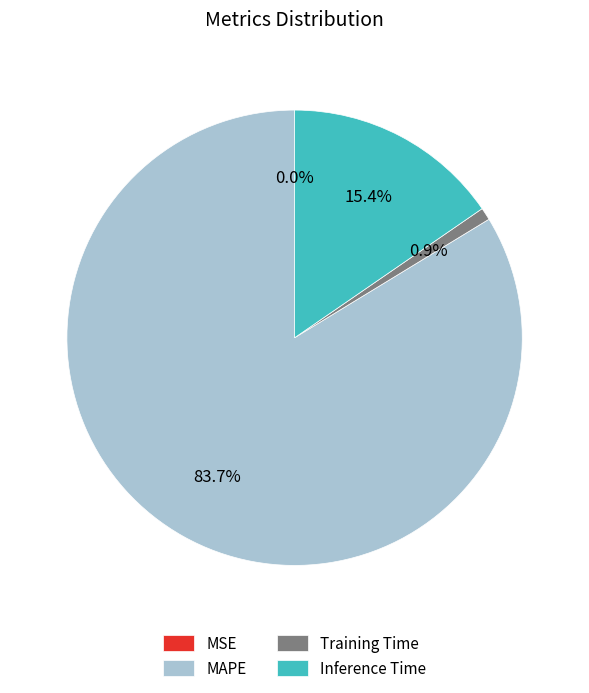

Between Inference Time and MAPE, which is larger?

MAPE